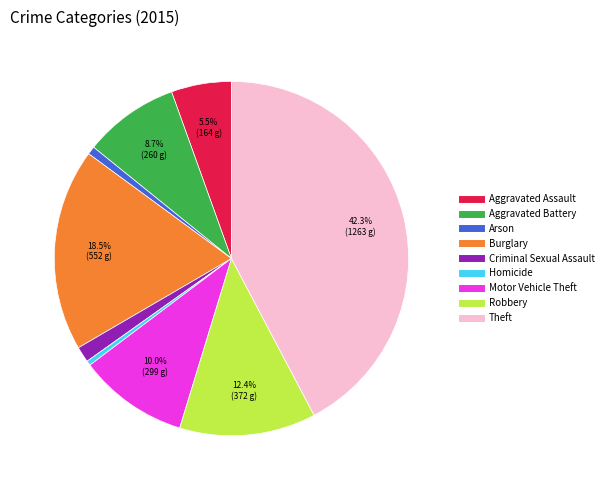

The Aggravated Battery slice represents 18% of the pie. True or false?

False